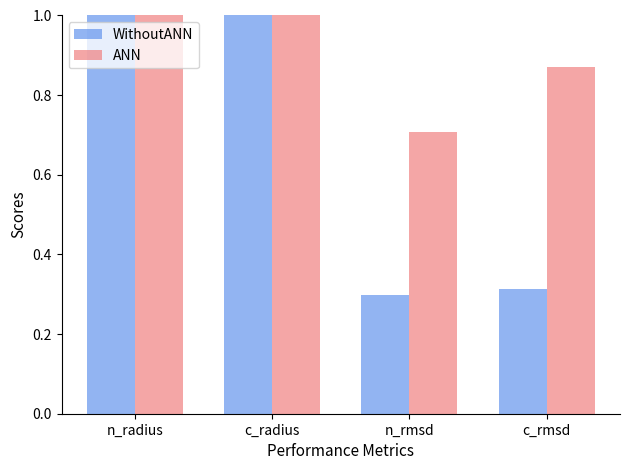

Where does the ANN series first go above 2?

n_radius